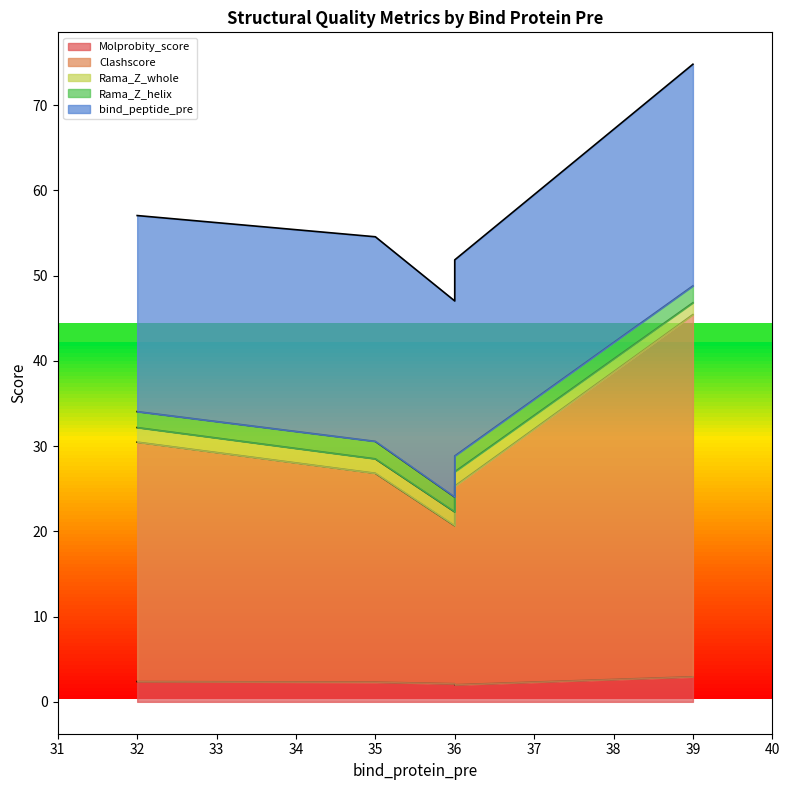

At which label is Rama_Z_whole closest to 1?

39